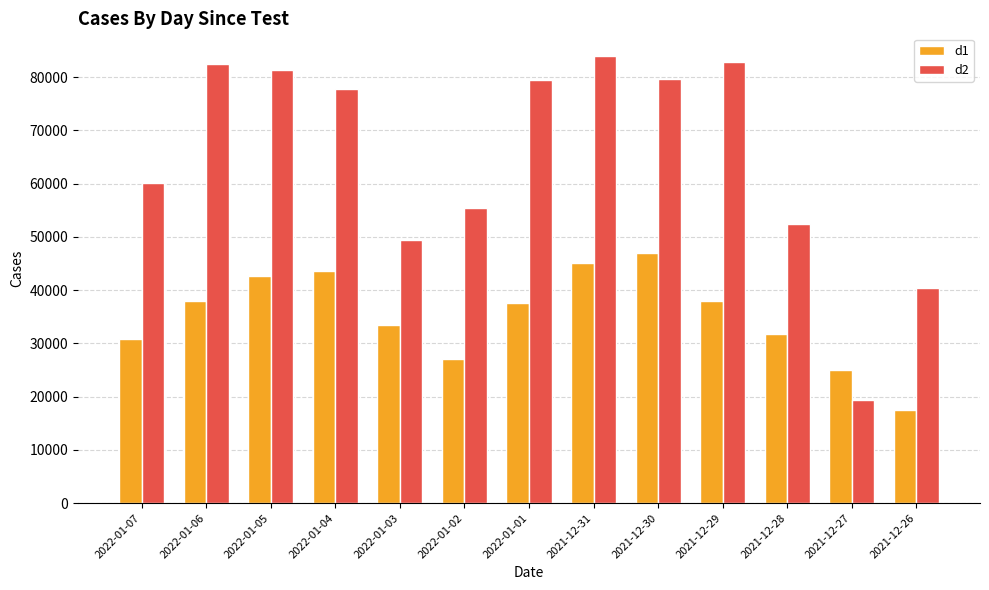

What is the label of the 11th bar from the right?

2022-01-05